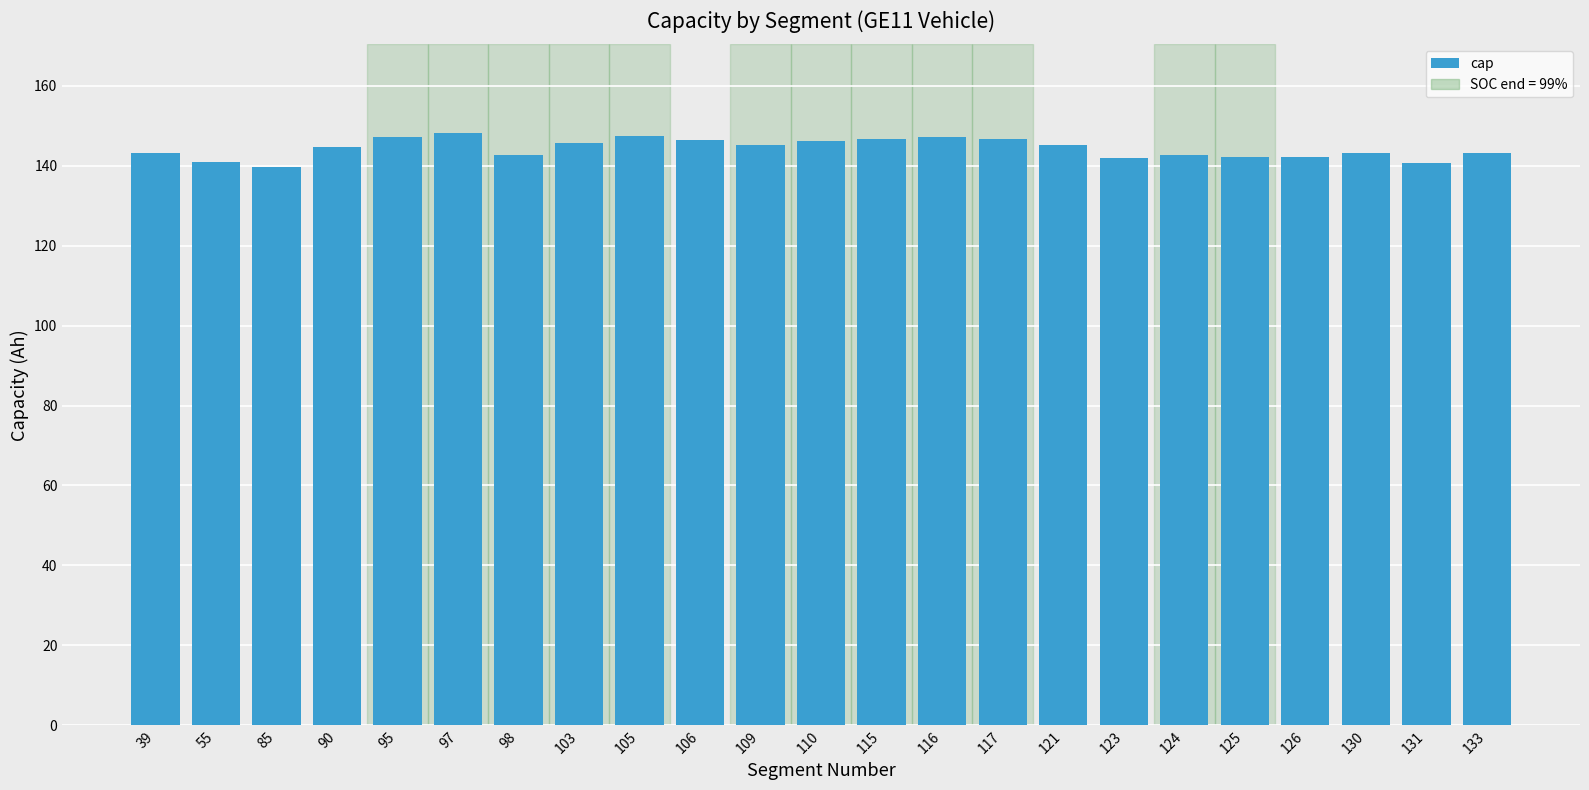

What is the ratio of the value at 116 to the value at 123?

1.0